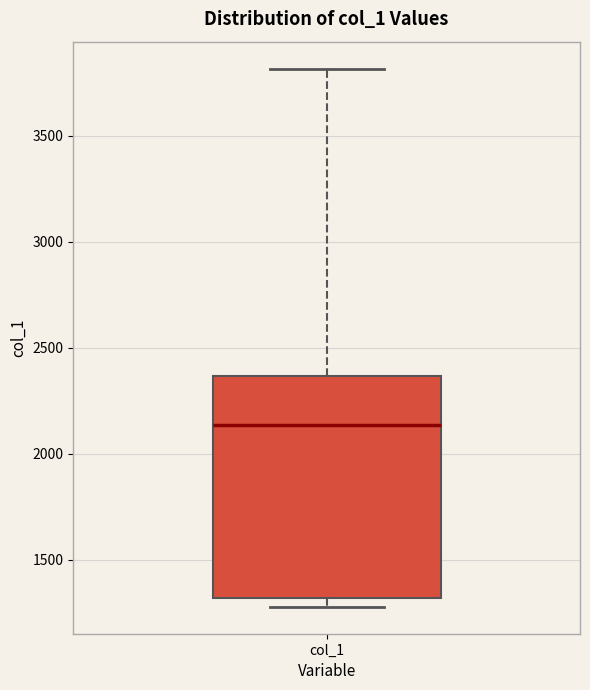

Read this box plot against the y-axis: the position of the median line, the range covered by the box, and the ends of both whiskers. The values are not printed on the chart, so give them approximately, as read against the axis.

median 2150, box 1300 to 2350, whiskers 1300 (just below the box's lower edge) to 3800